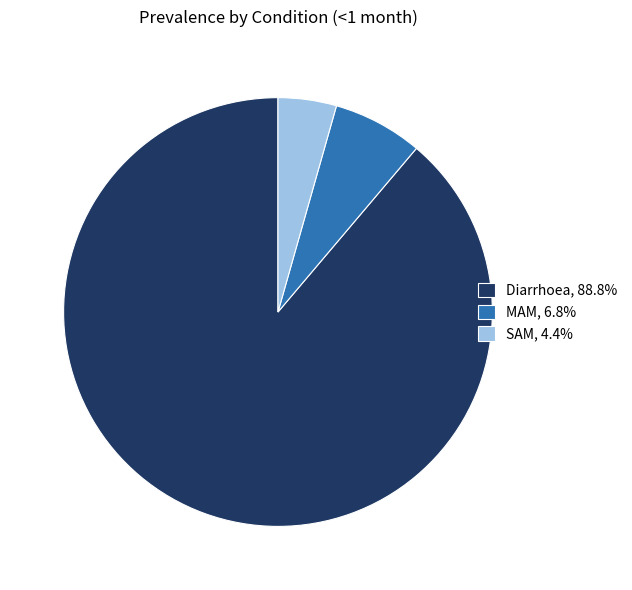

Is there any slice that represents more than half of the pie?

Yes